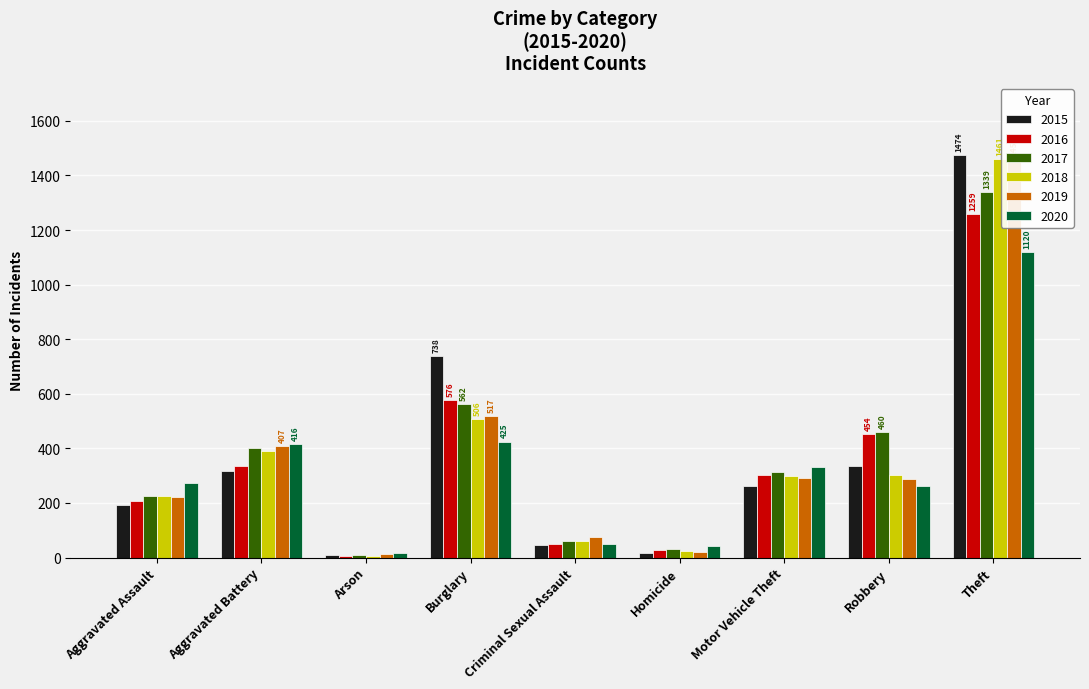

What is the label of the 6th bar from the left?

Homicide